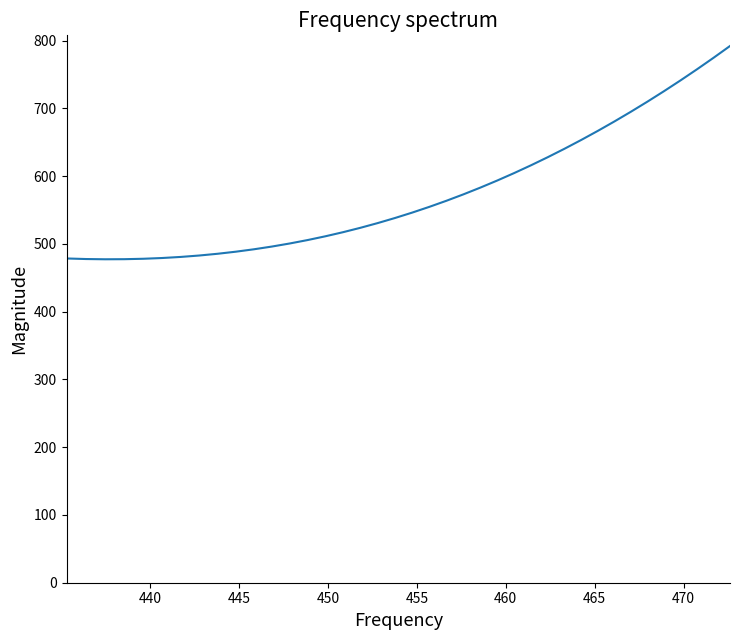

What is the minimum value shown in the chart?

477.3